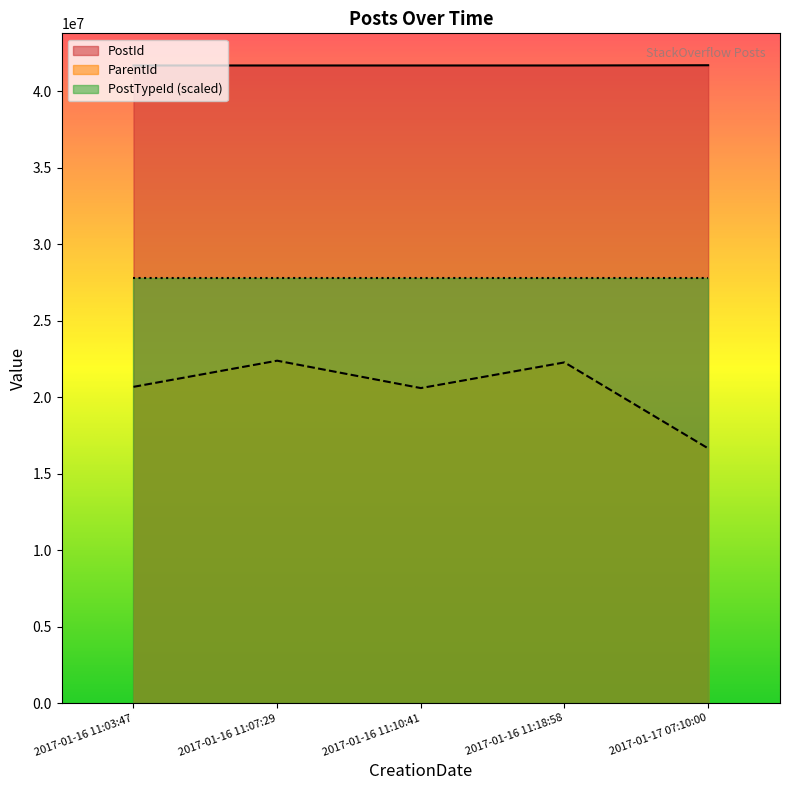

Which label corresponds to the smallest value in the chart?

2017-01-17 07:10:00